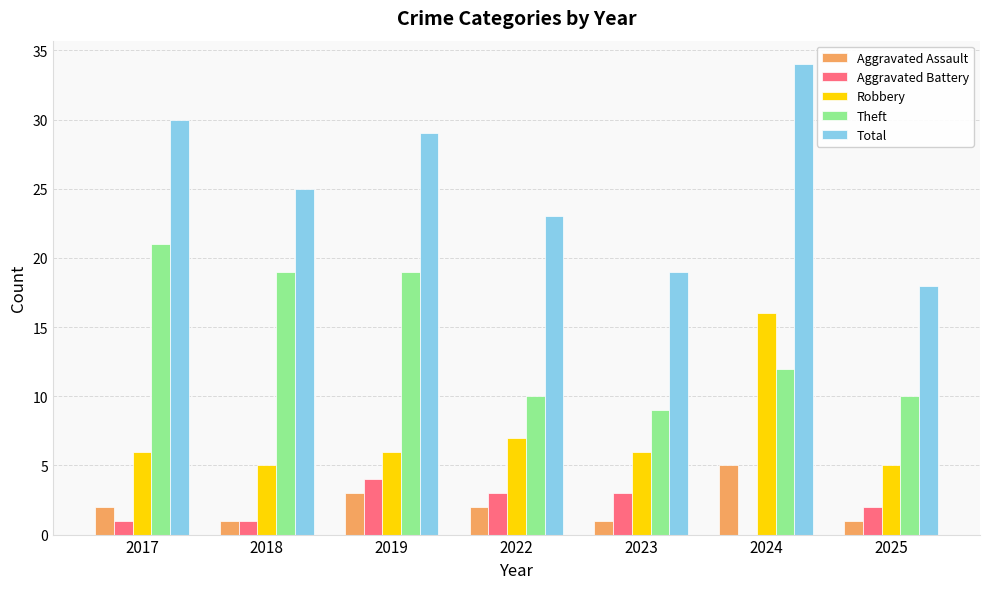

What is the total value across all series at 2018?

51